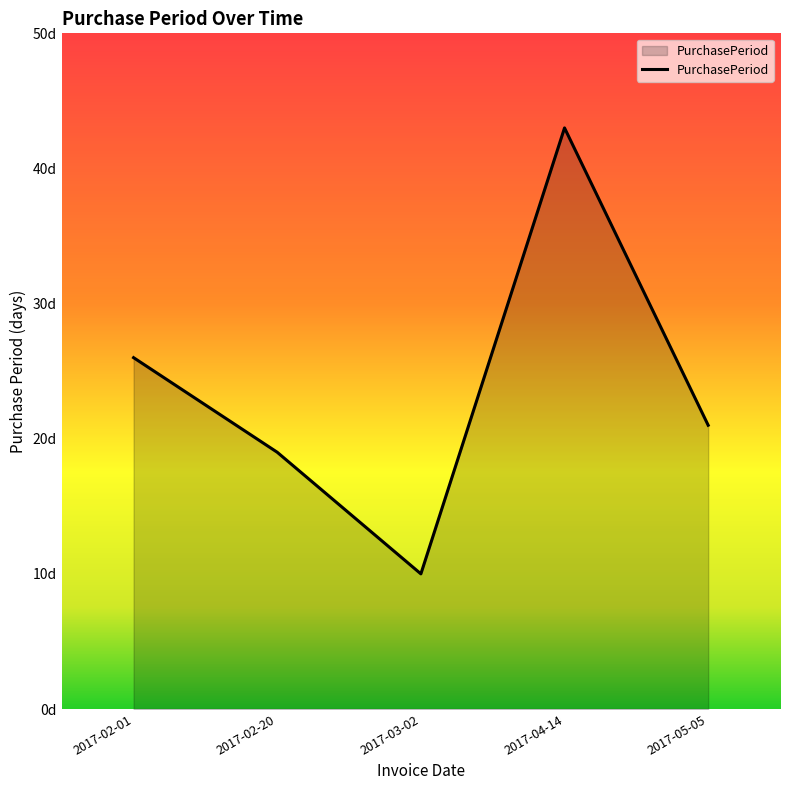

What is the label of the 2nd point from the right?

2017-04-14